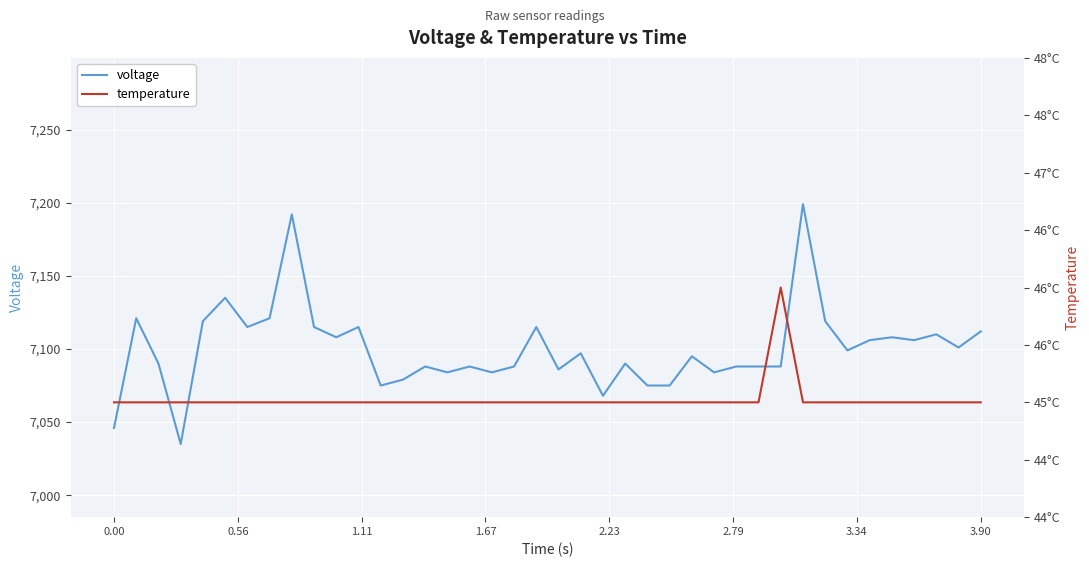

What is the minimum value for voltage?

7035